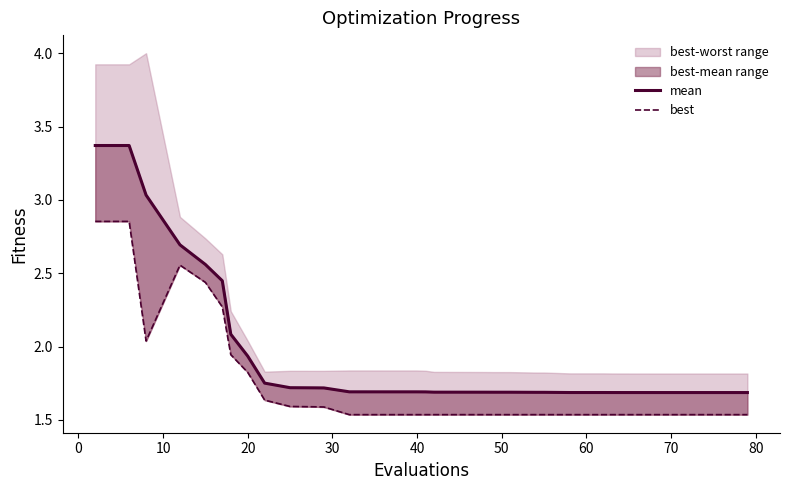

What is the minimum value shown in the chart?

1.5